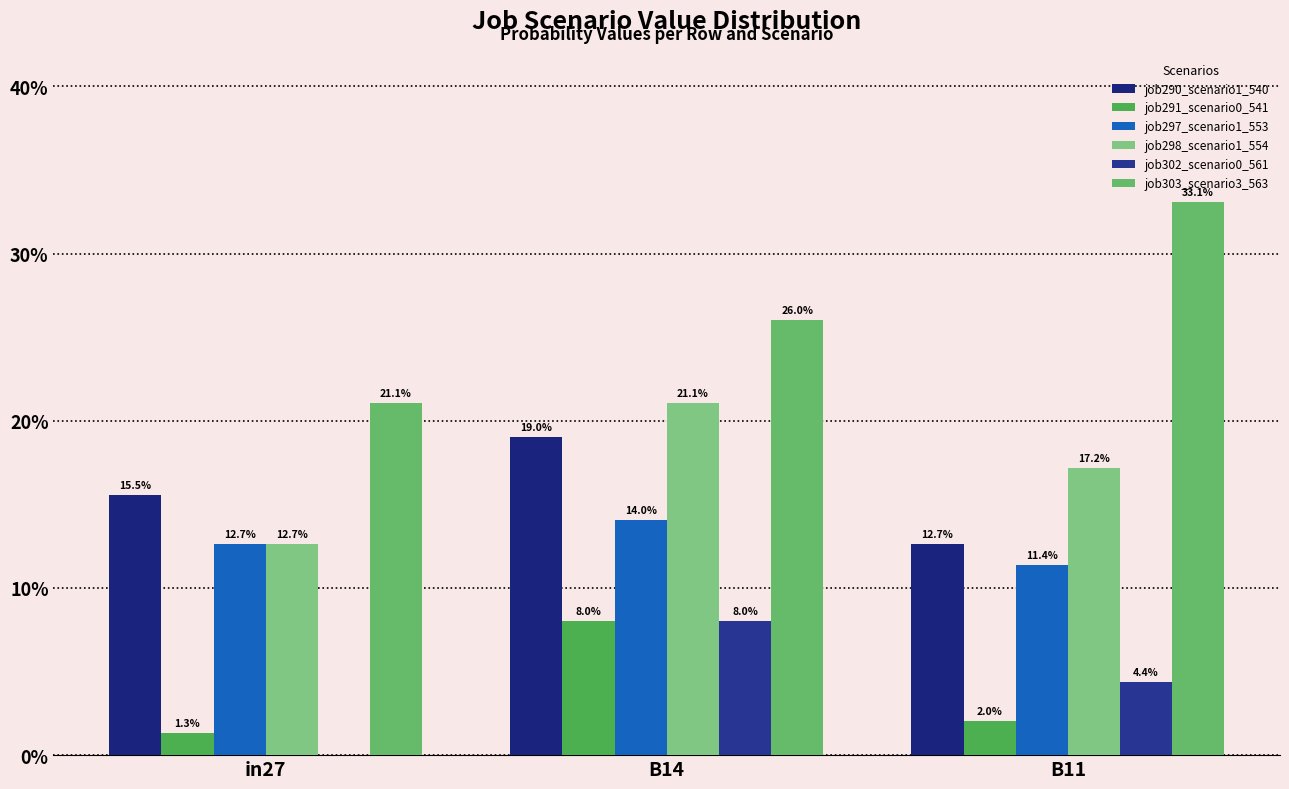

At B14, list the series in order from smallest to largest.

job291_scenario0_541, job302_scenario0_561, job297_scenario1_553, job290_scenario1_540, job298_scenario1_554, job303_scenario3_563